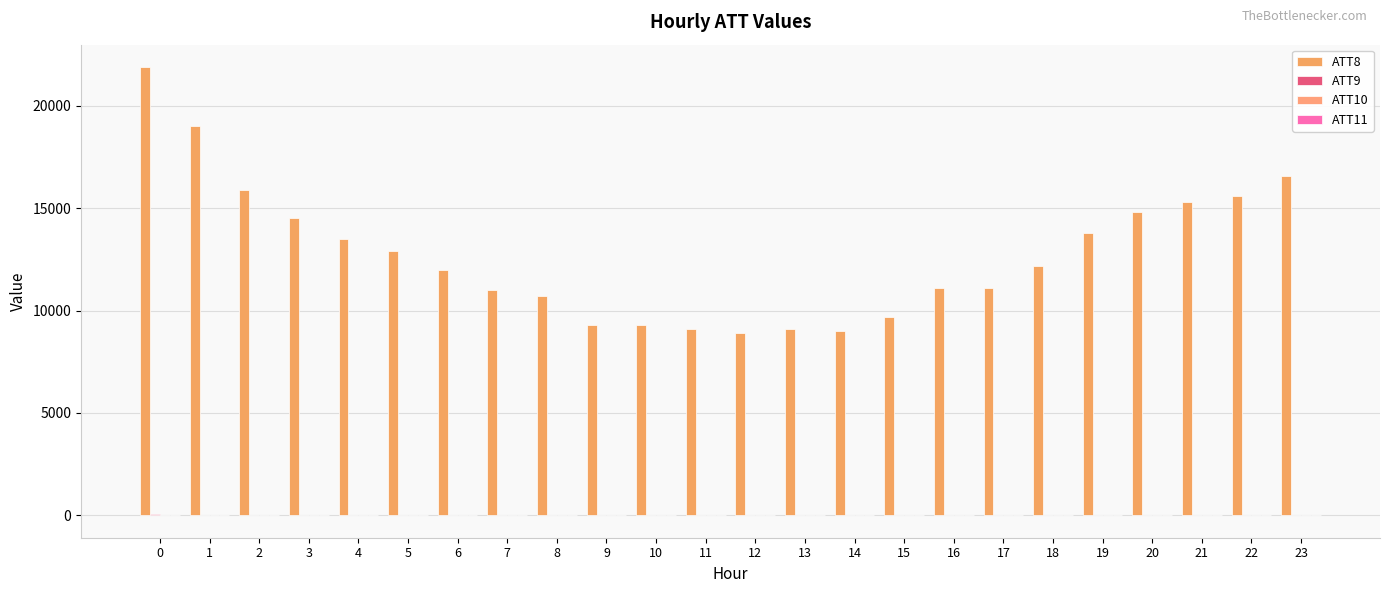

How many data points does each series have?

24